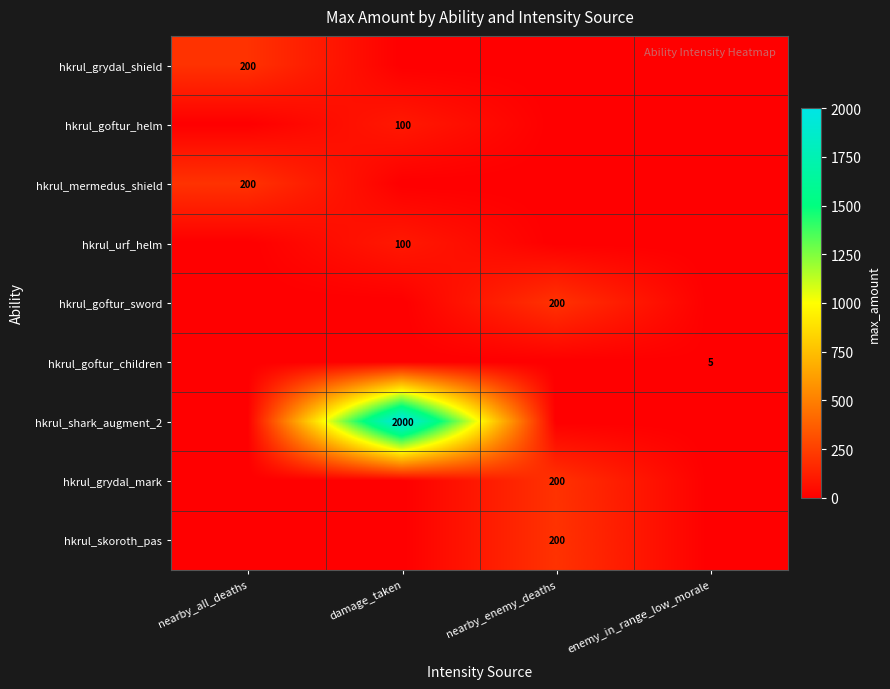

The value of hkrul_urf_helm at damage_taken is 100. True or false?

True